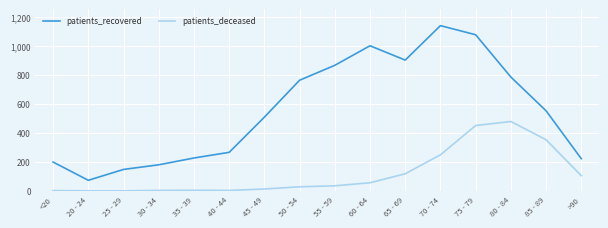

Which category has the highest value across all series?

70 - 74